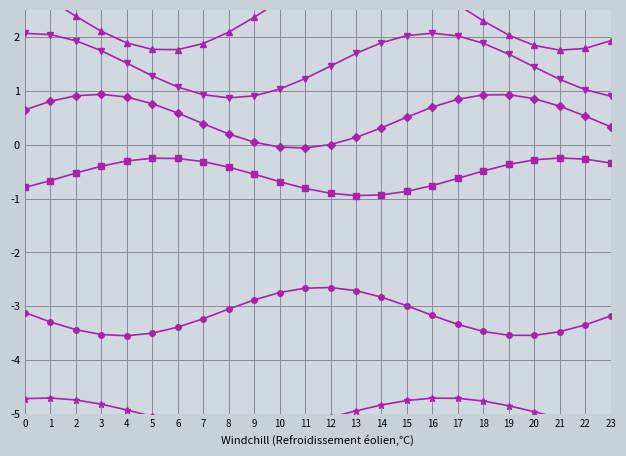

What is the smallest value displayed?

-5.3